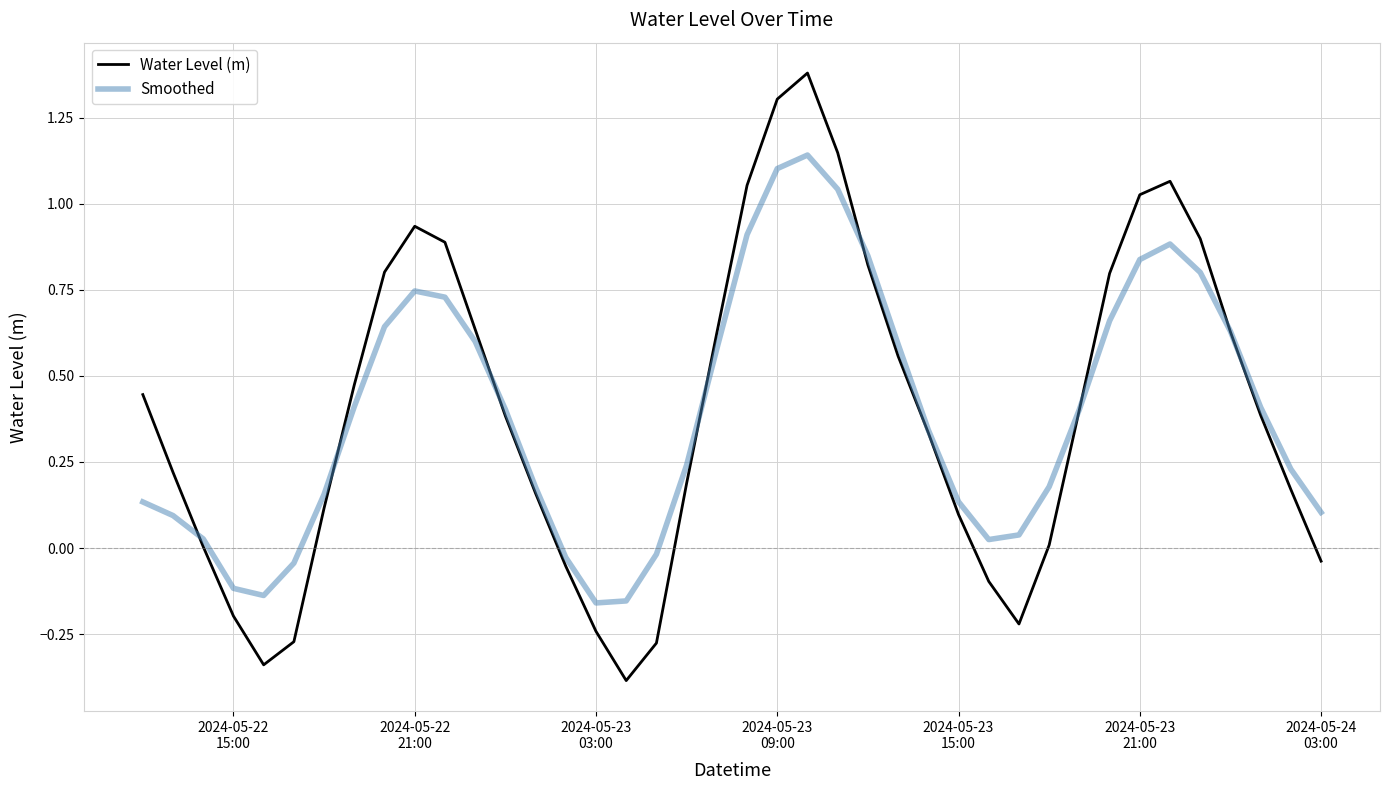

Which series has the largest range (max minus min)?

Water Level (m)